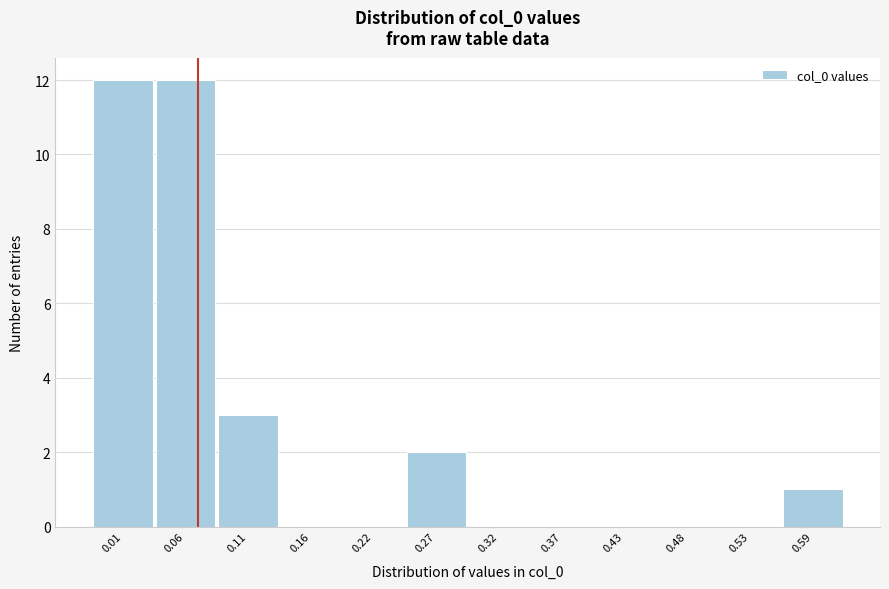

Reading right to left, transcribe all the data shown in this chart.

0.59=1	0.53=0	0.48=0	0.43=0	0.37=0	0.32=0	0.27=2	0.22=0	0.16=0	0.11=3	0.06=12	0.01=12